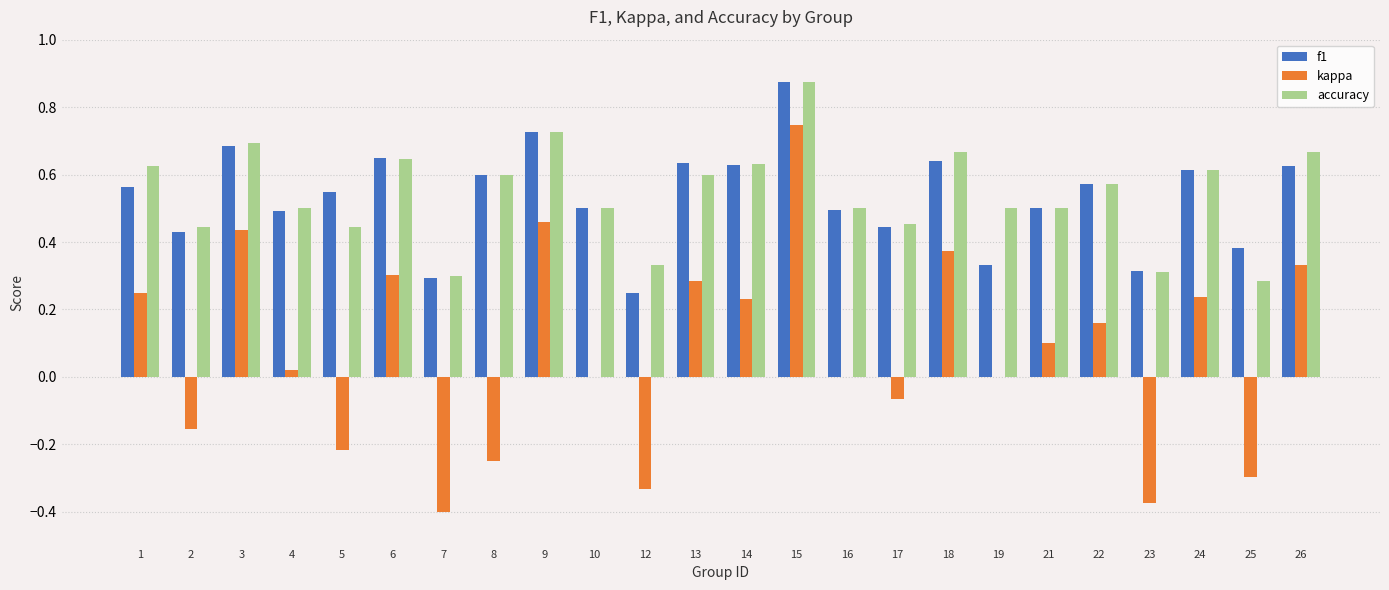

Which series changed the most between 17 and 18?

kappa